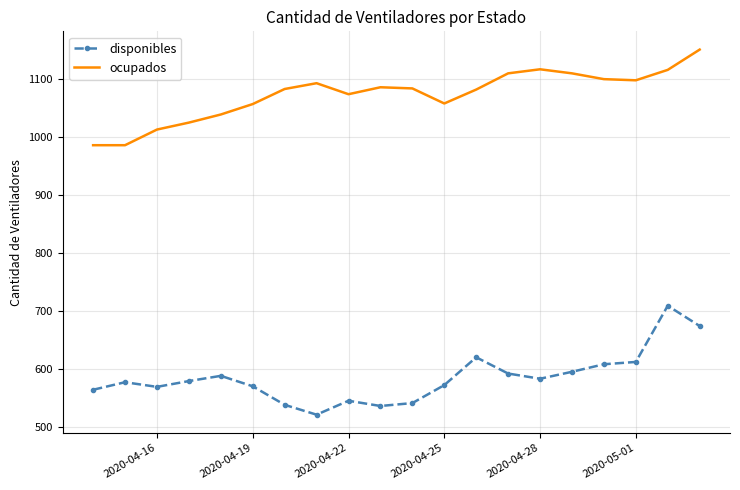

What is the maximum value for ocupados?

1151